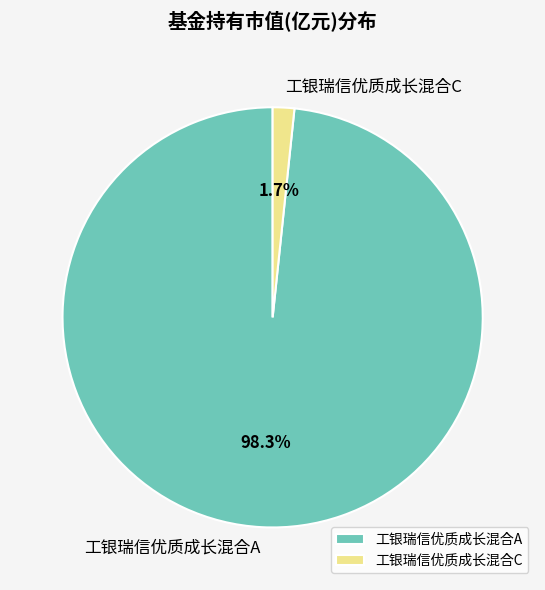

How many segments does this pie chart have?

2